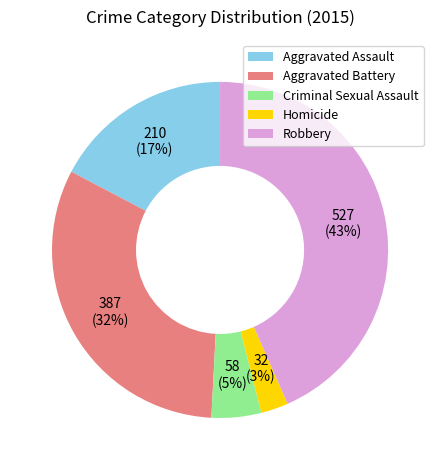

Which slice is the largest?

Robbery